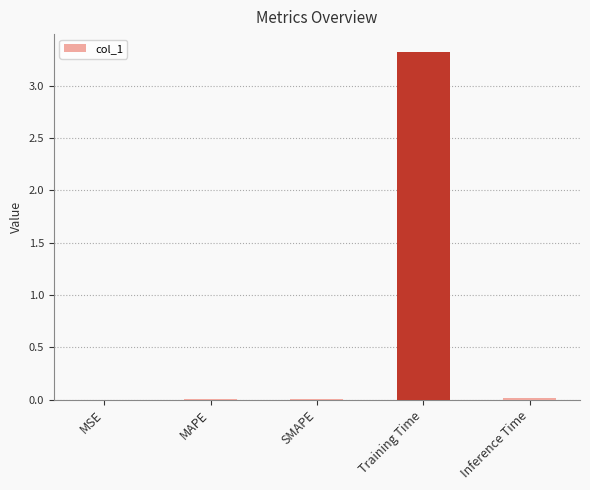

What is the greatest value displayed?

3.3